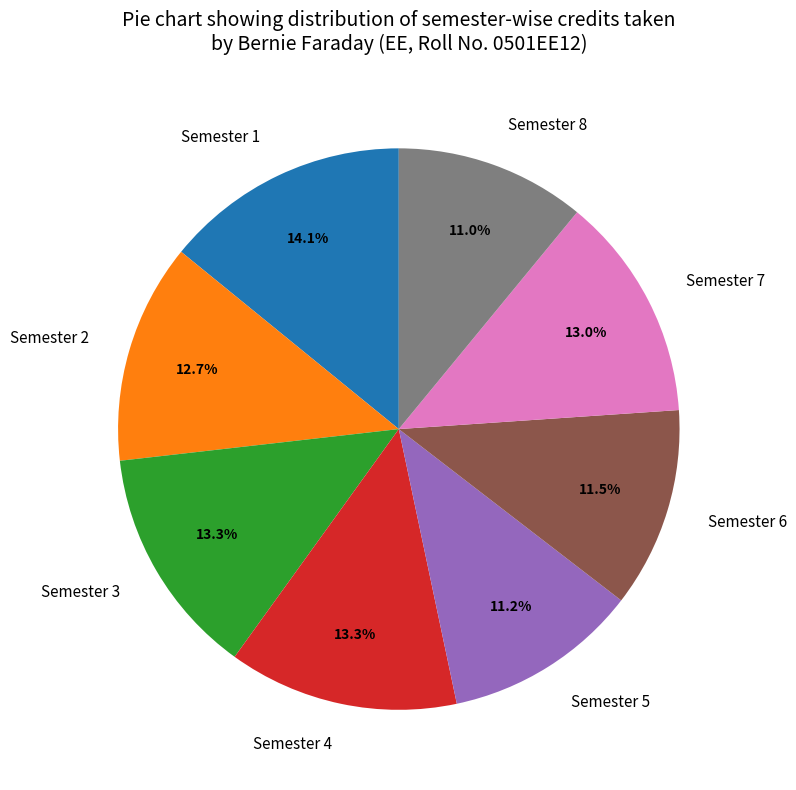

How much of the chart is everything except Semester 6?

88.5%